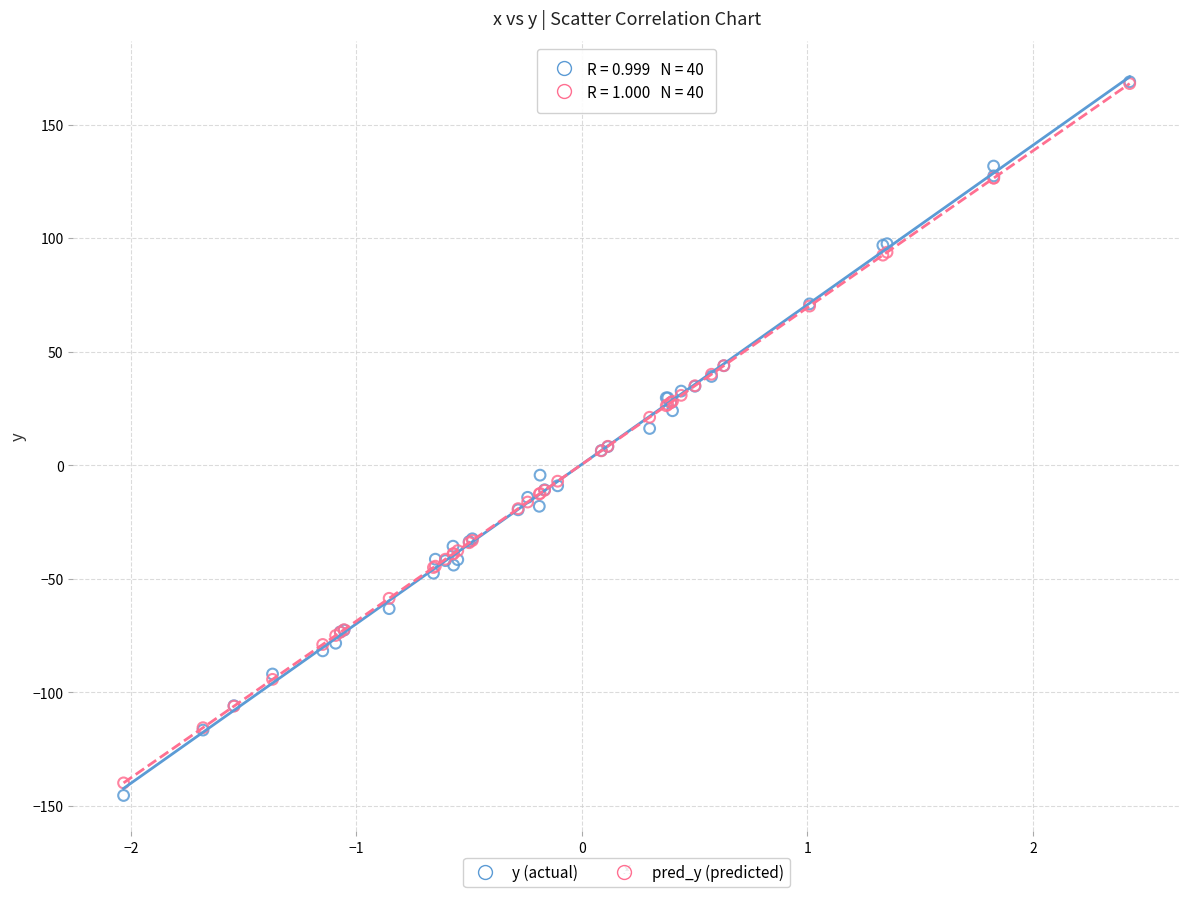

What are all the series names shown in the legend?

y (actual), pred_y (predicted)